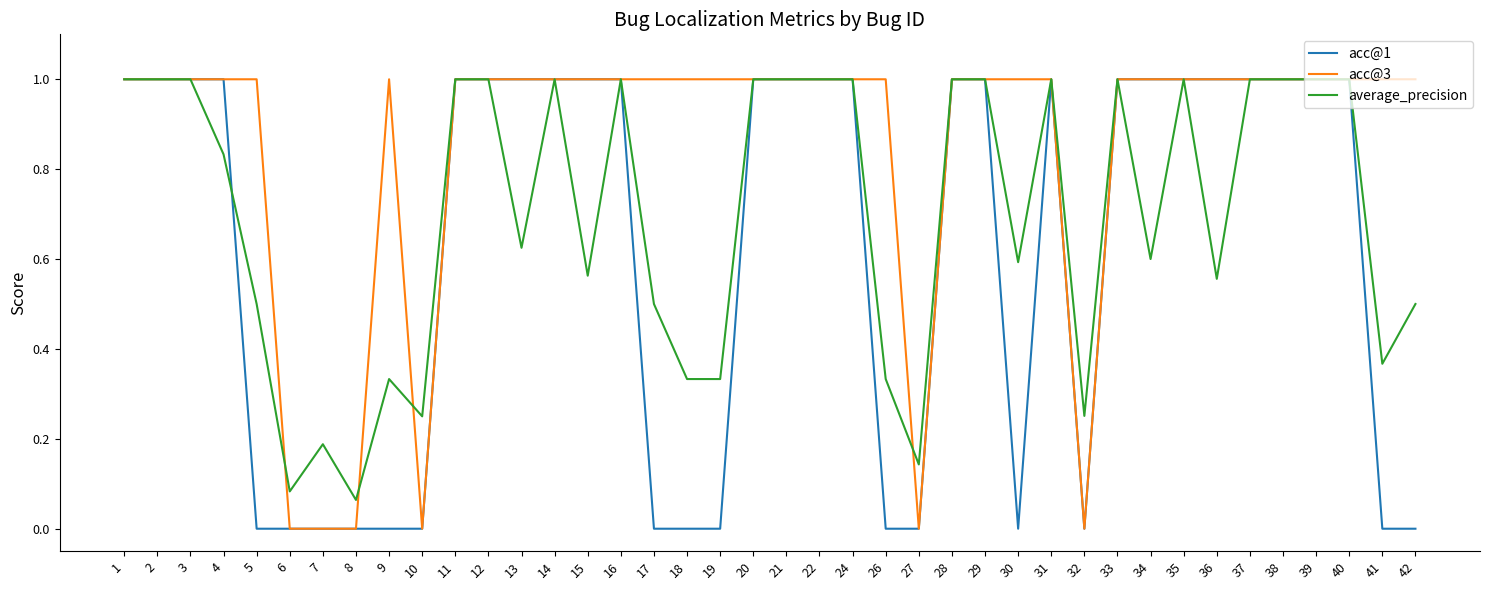

How many series are shown in this chart?

3